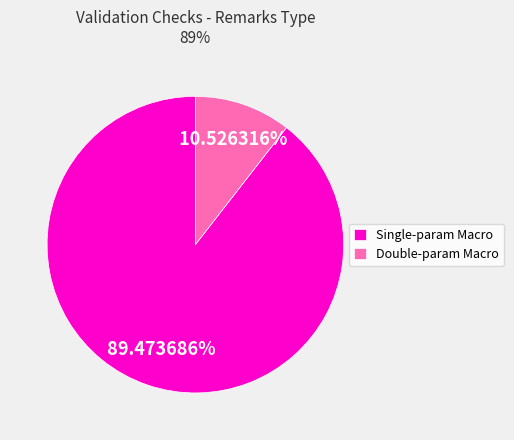

Count the number of slices in the pie.

2